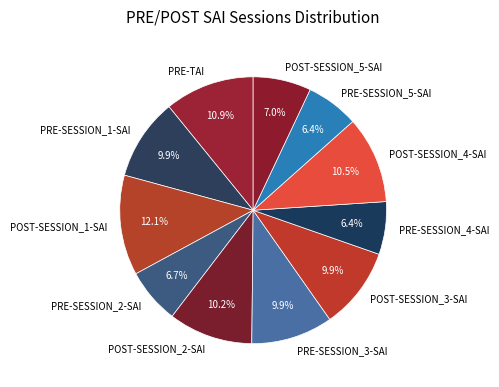

What percentage do POST-SESSION_5-SAI and PRE-SESSION_4-SAI together represent?

13.4%